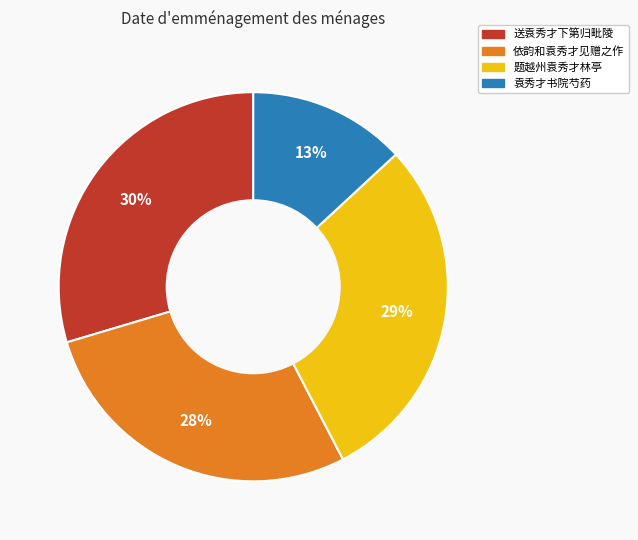

Does any single category account for the majority?

No